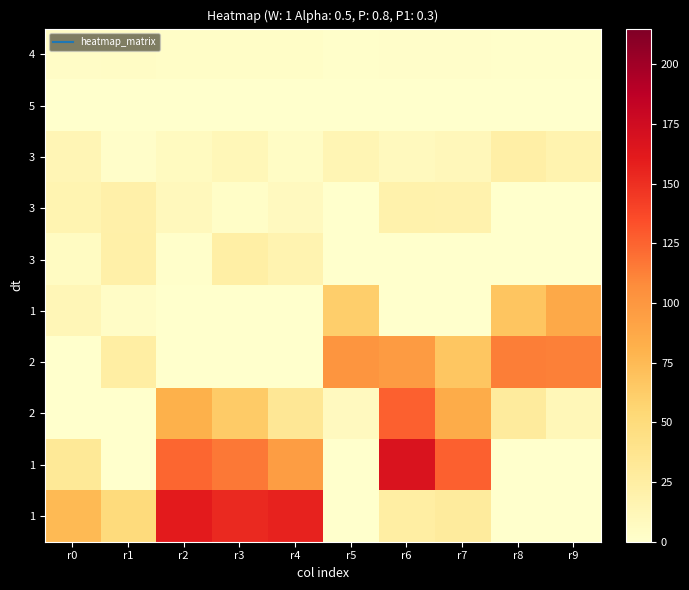

Which label corresponds to the largest value in the chart?

r6